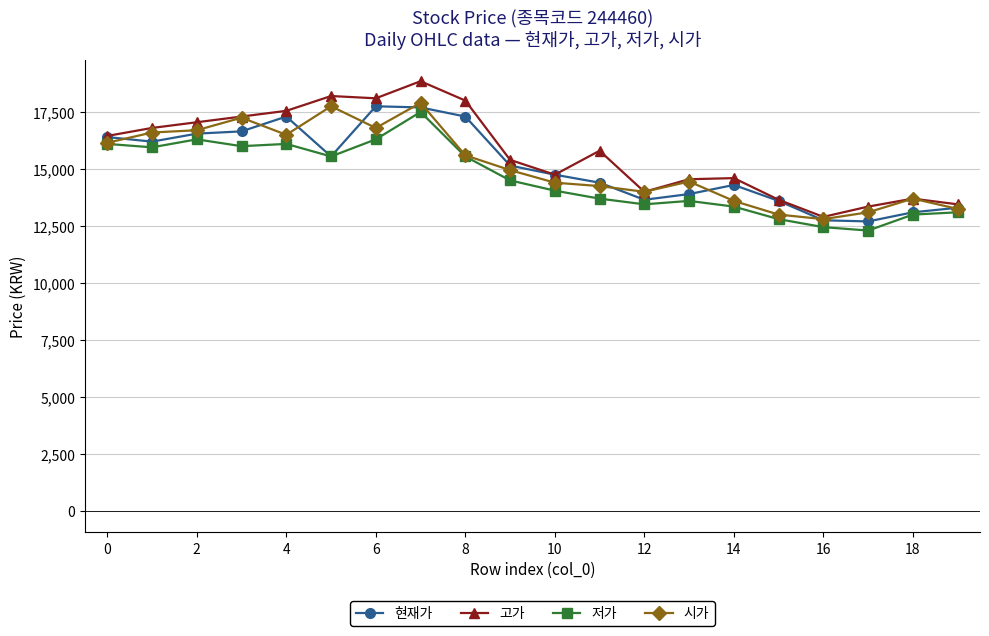

What is the value of the 시가 point at the 1st from the left?

16150